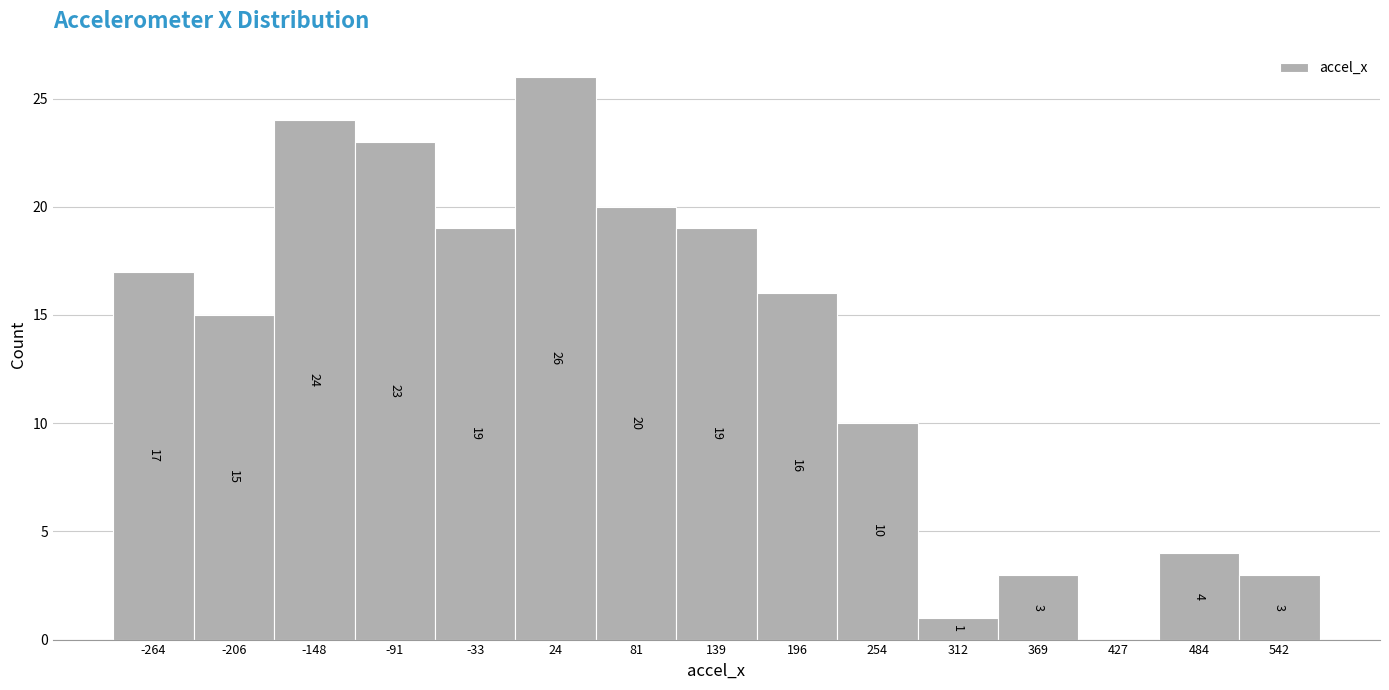

Reading right to left, list all the values displayed in this chart.

542=3	484=4	427=0	369=3	312=1	254=10	196=16	139=19	81=20	24=26	-33=19	-91=23	-148=24	-206=15	-264=17